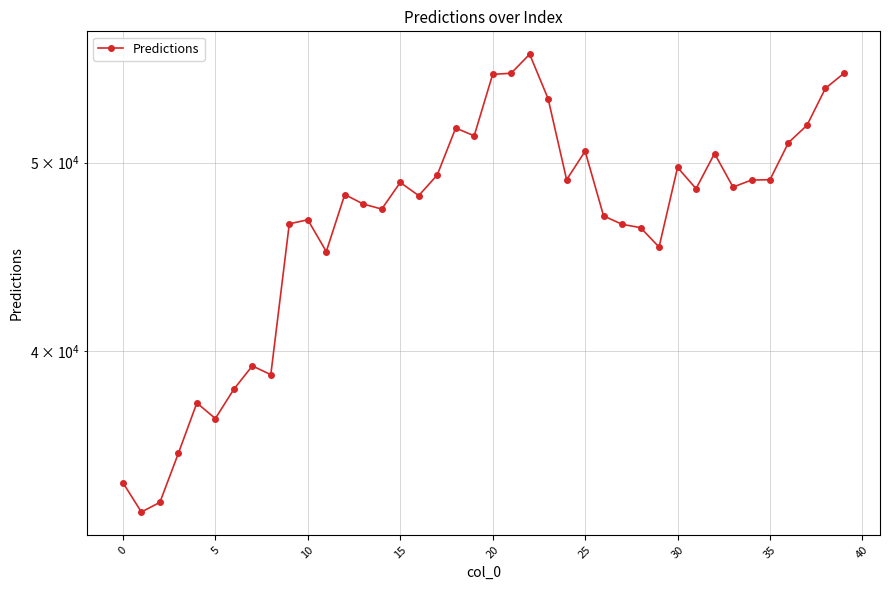

What is the difference between the maximum and minimum values?

23757.1